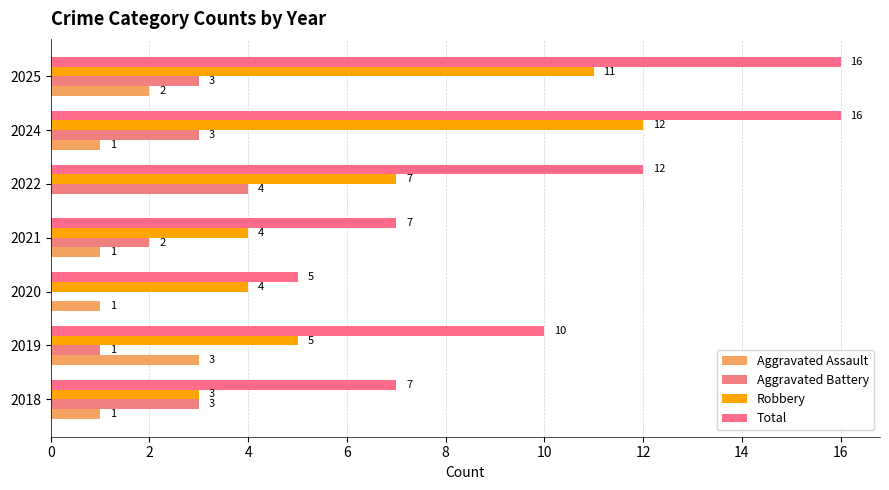

What is the difference between the maximum and minimum values in the Aggravated Battery series?

4